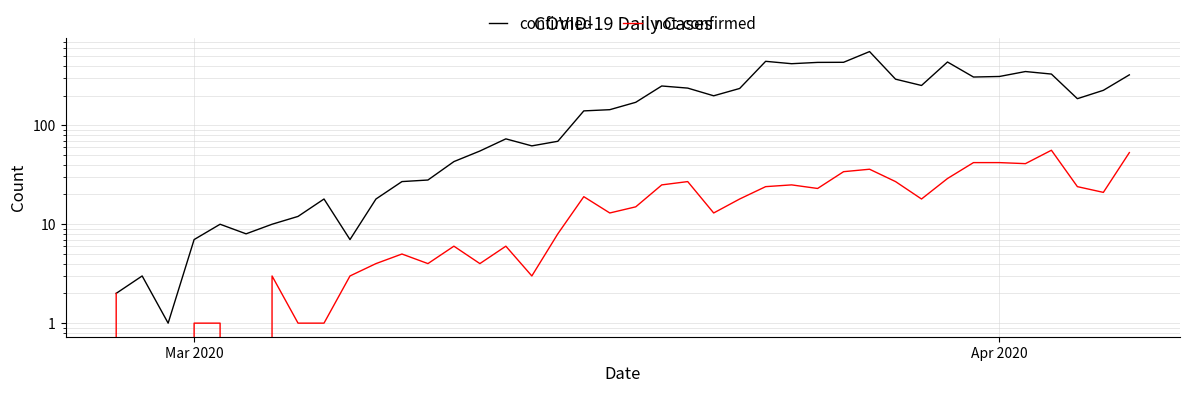

Rank the series by their average value, from lowest to highest.

not-confirmed, confirmed